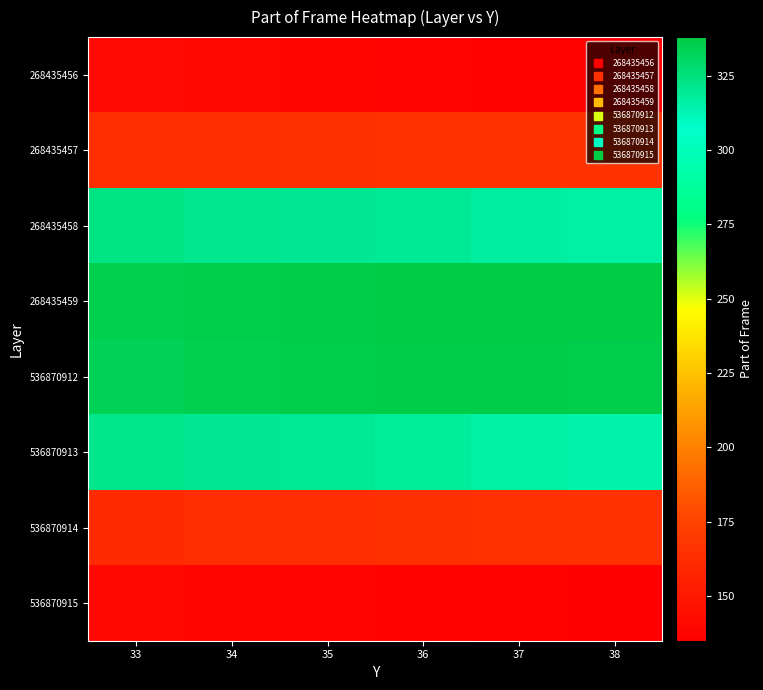

At 38, list the series in order from smallest to largest.

536870915, 268435456, 536870914, 268435457, 536870913, 268435458, 536870912, 268435459